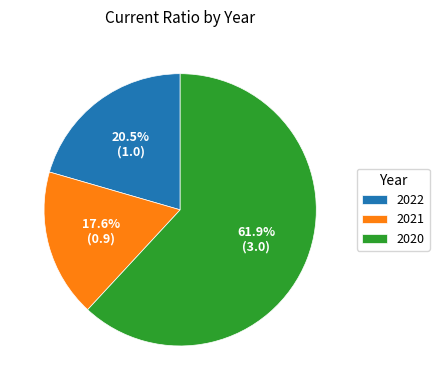

Which category has the smallest portion of the pie?

2021